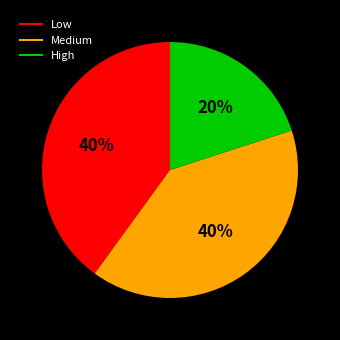

Count the number of slices in the pie.

3